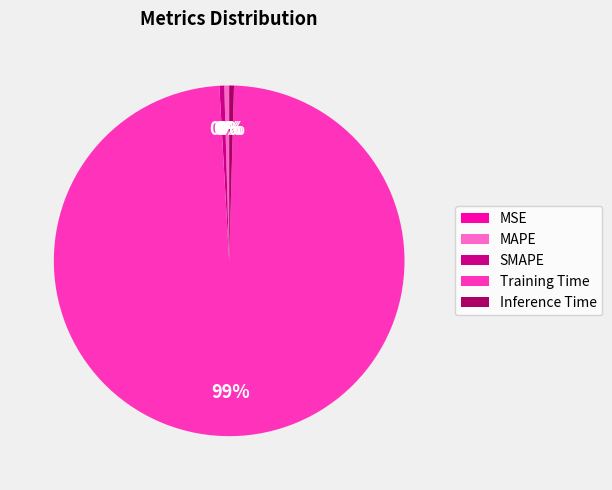

Is Inference Time the majority of the pie?

No